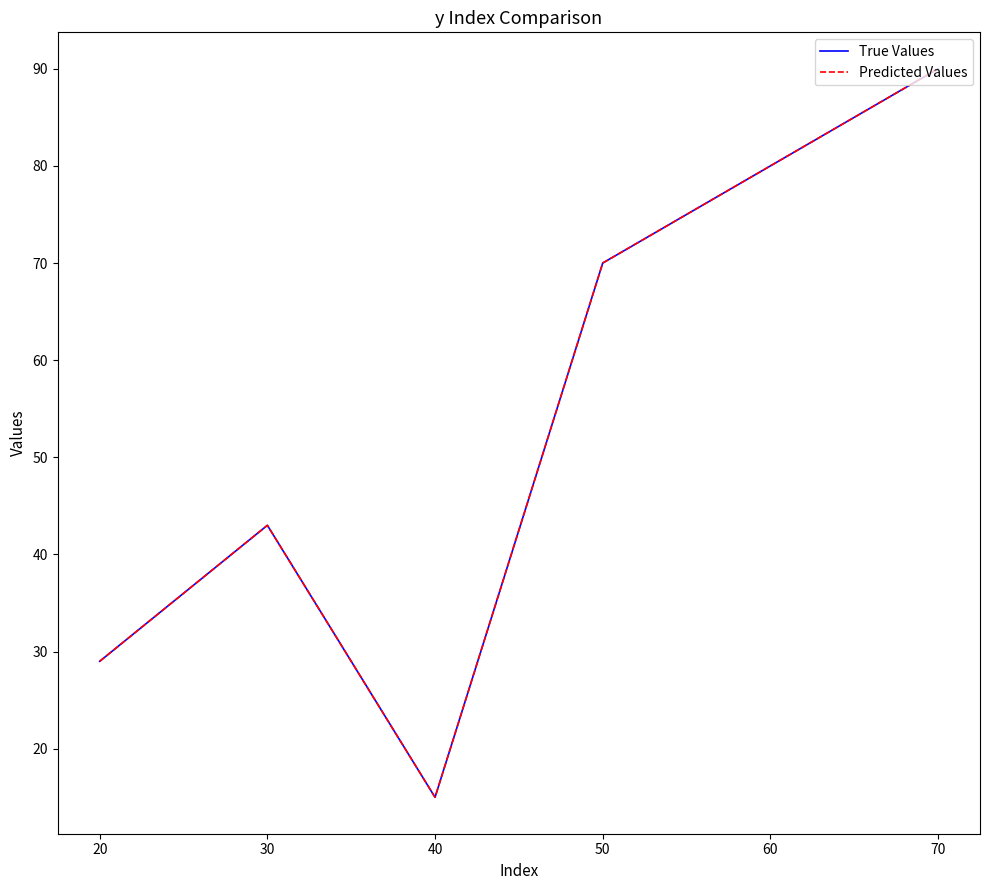

True or false: Predicted Values and True Values intersect in this chart.

False